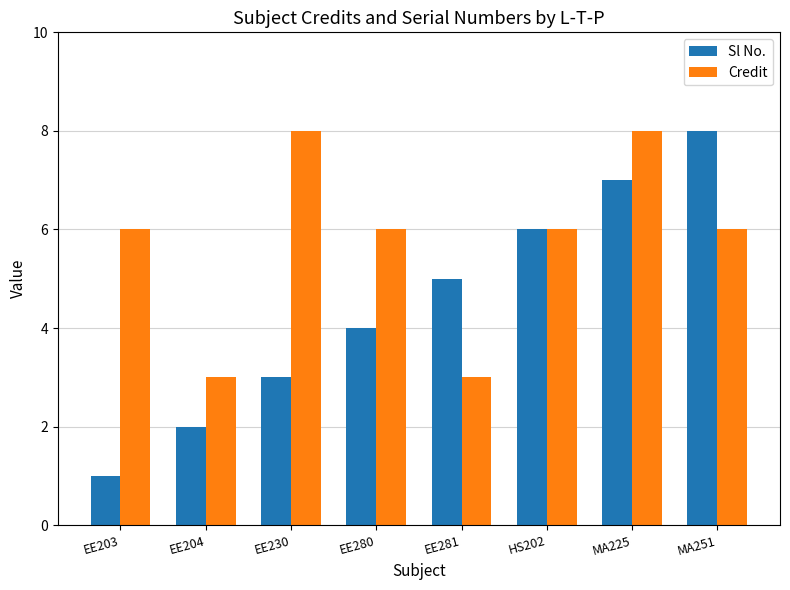

At which category does the chart reach its minimum across all series?

EE203